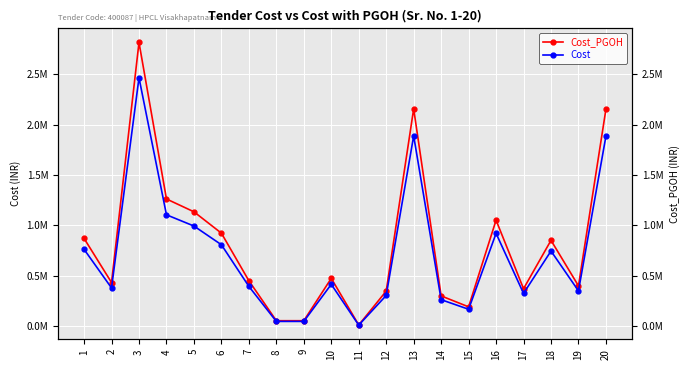

What is the value of the Cost_PGOH point at the 11th from the left?

12613.0